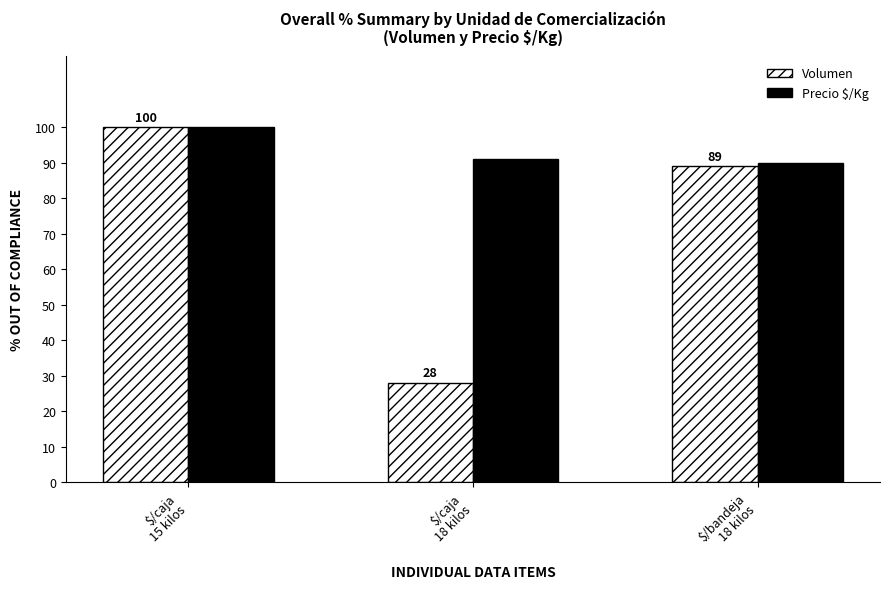

Reading left to right, list all the values displayed in this chart.

Volumen: 100	28	89
Precio $/Kg: 100	91	90